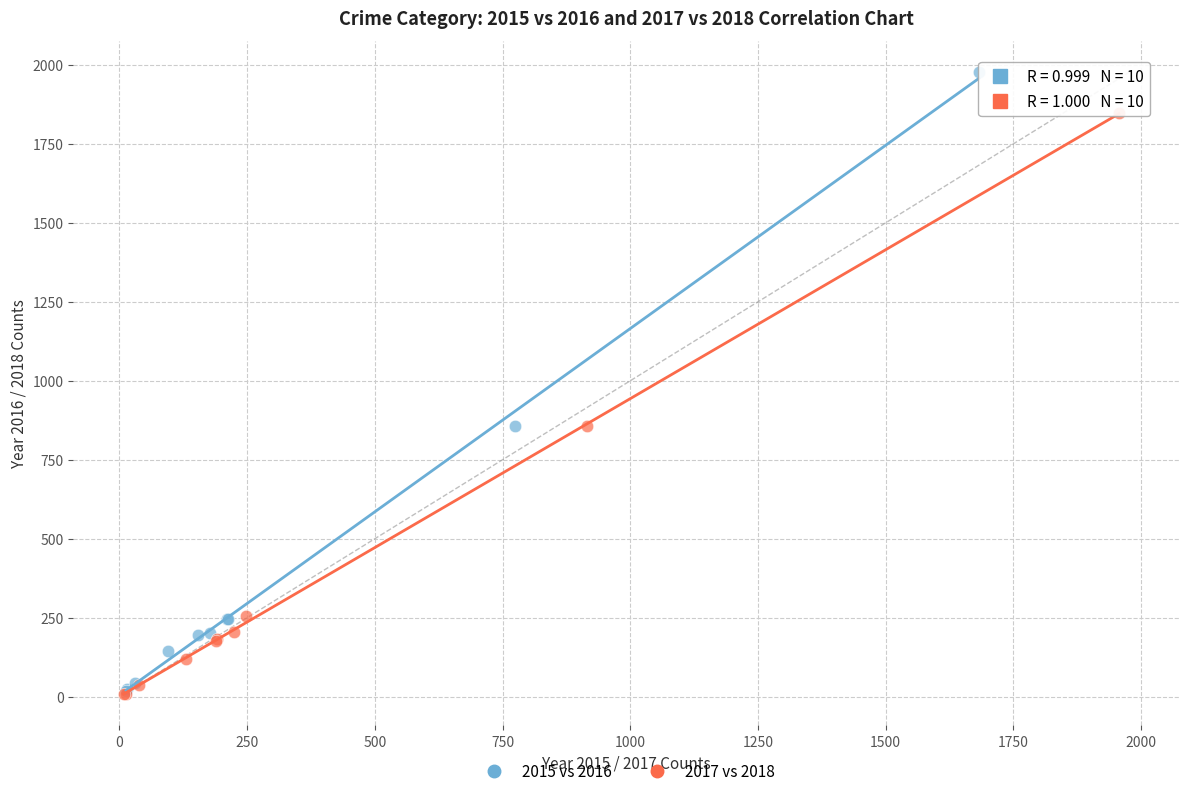

What are all the series names shown in the legend?

2015 vs 2016, 2017 vs 2018